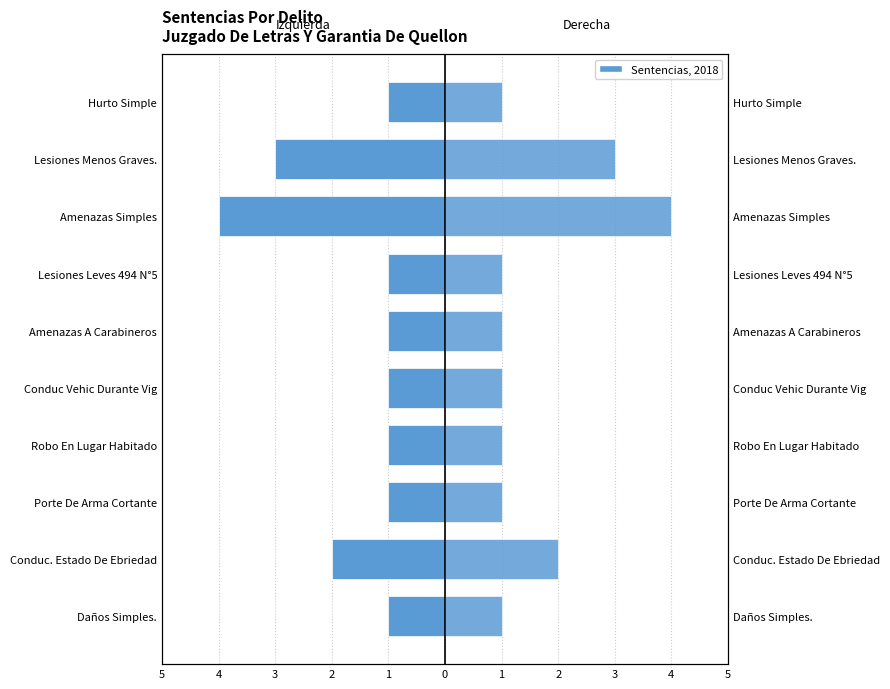

Rank the series by their average value, from highest to lowest.

Sentencias (der), Sentencias (izq)